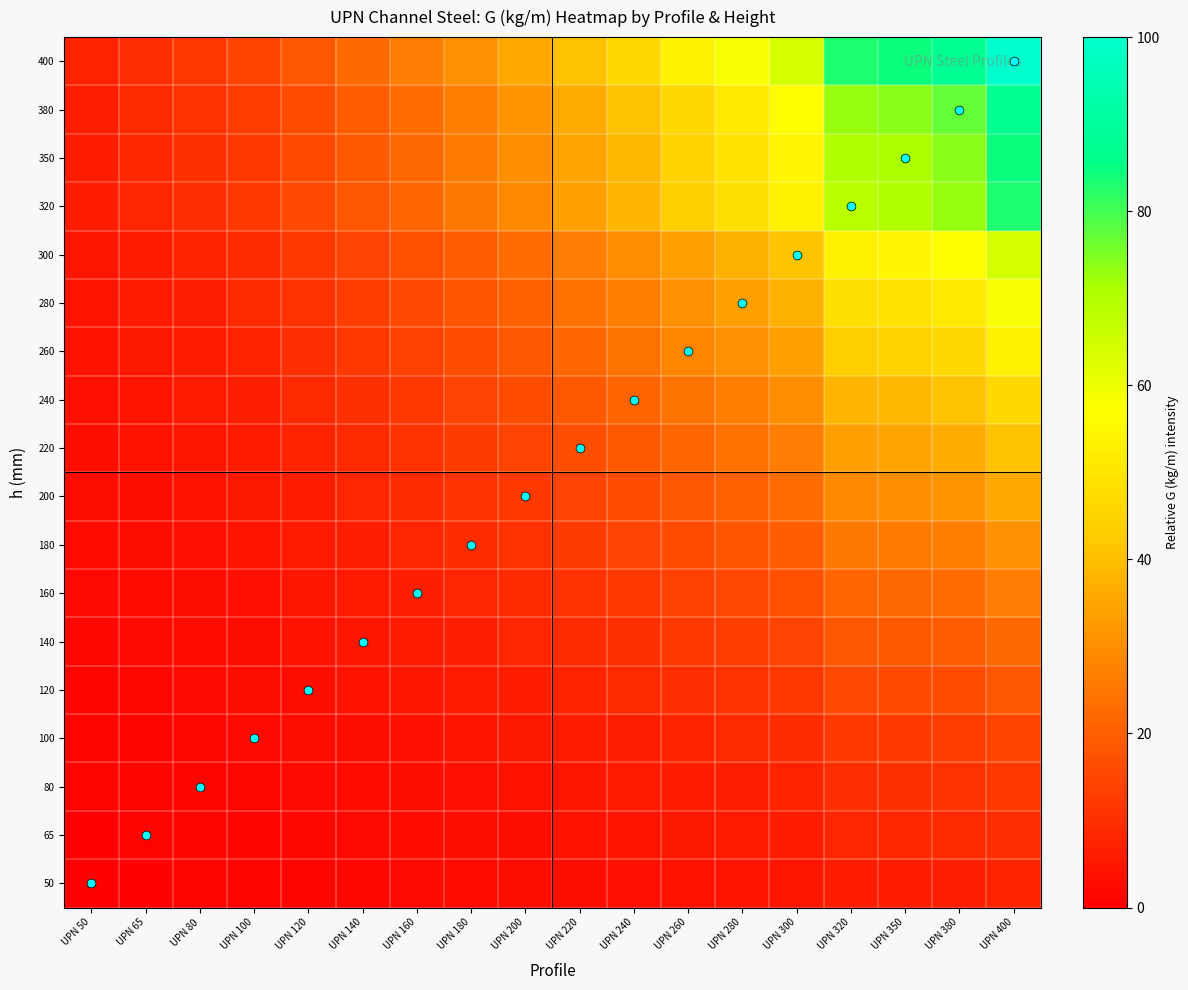

What is the difference between the highest and lowest values at UPN 180?

28.3